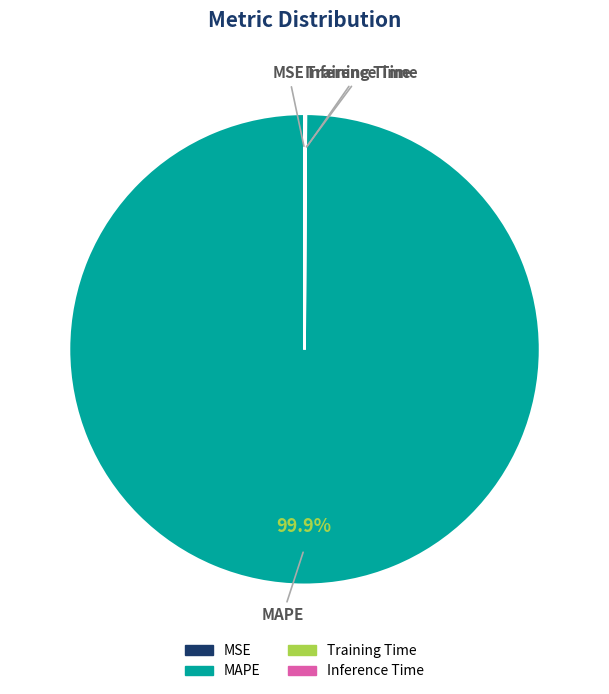

Which category has the biggest portion of the pie?

MAPE